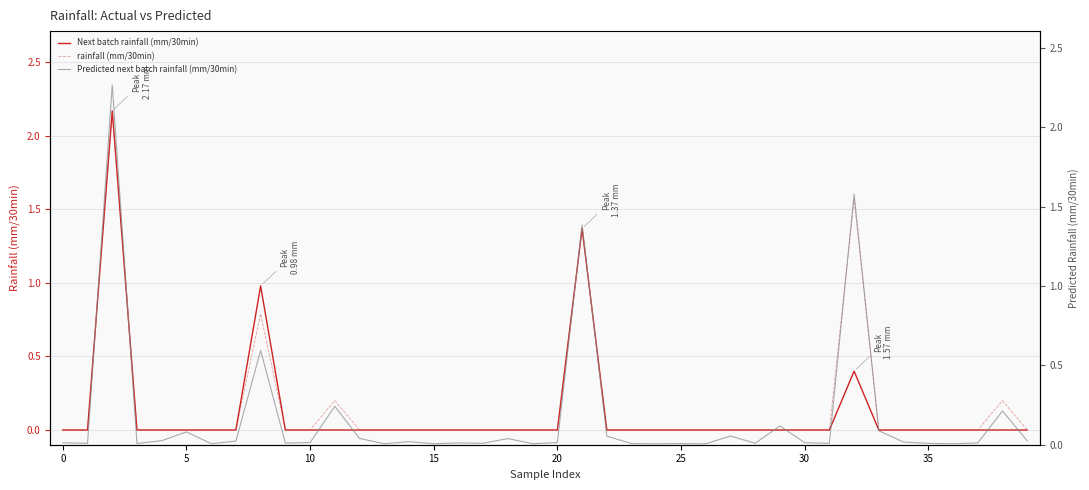

Which series has the largest total across all categories?

Predicted next batch rainfall (mm/30min)